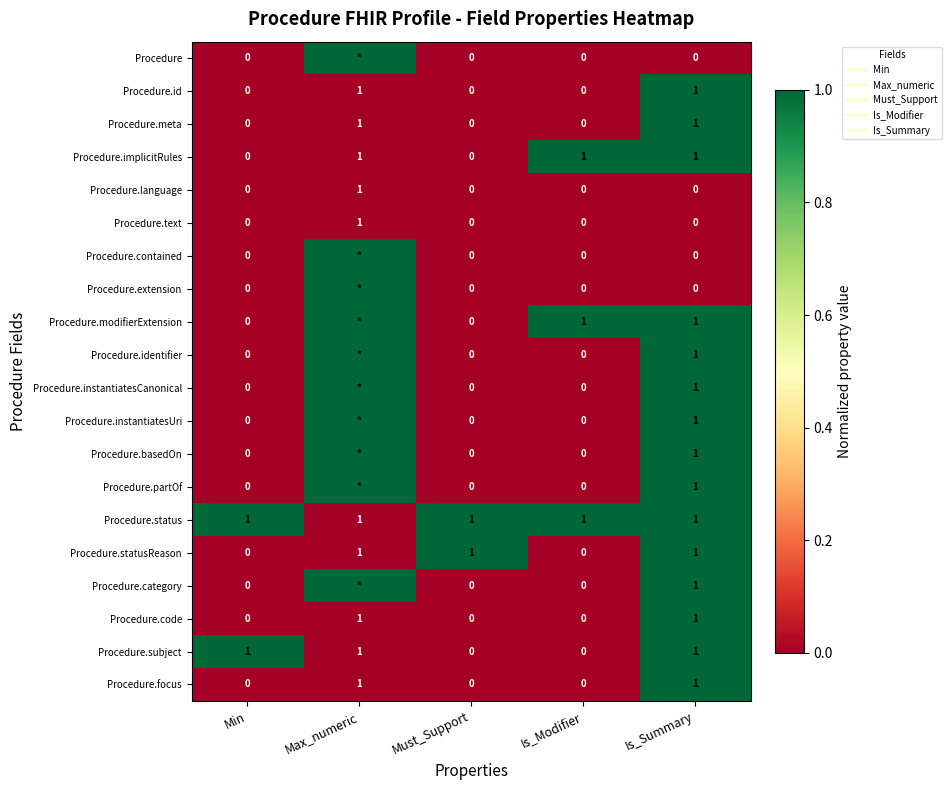

True or false: Procedure.instantiatesCanonical has a value of 0 at Min.

True